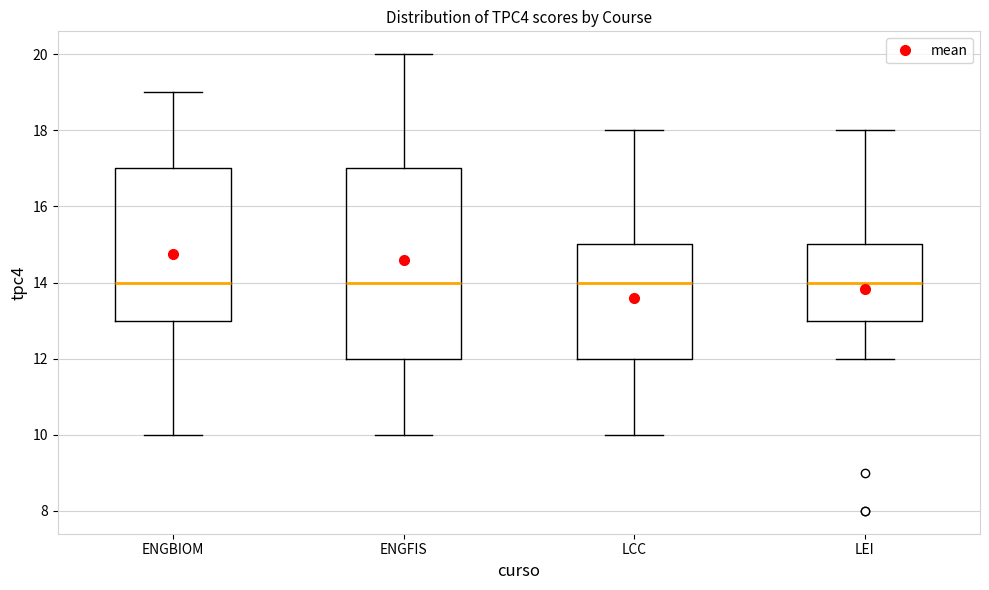

Where does the lower whisker of the box for LCC end on the y-axis? The values are not printed on the chart, so give them approximately, as read against the axis.

10